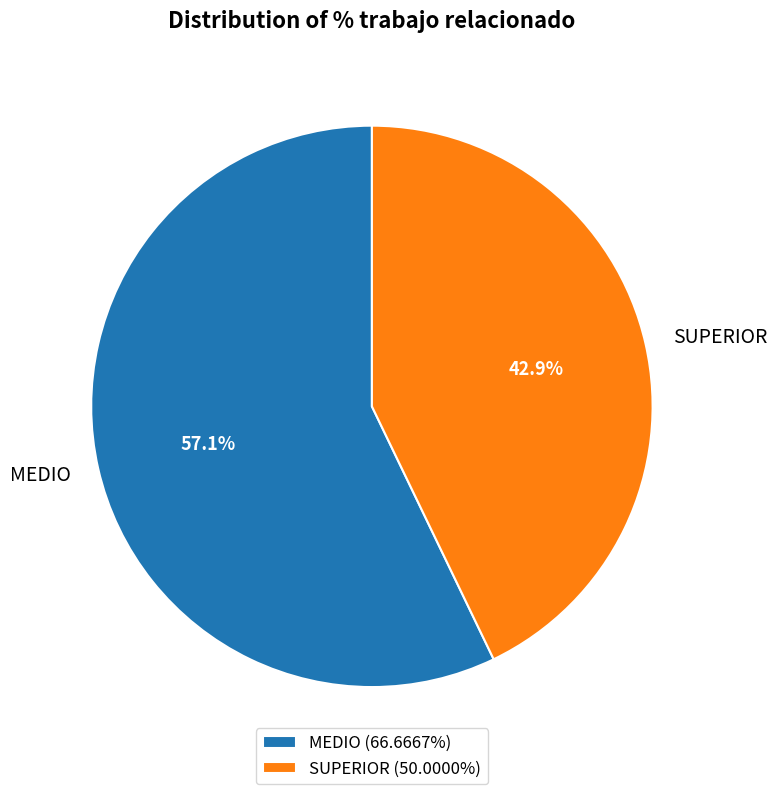

To the nearest percent, what portion does MEDIO represent?

57%